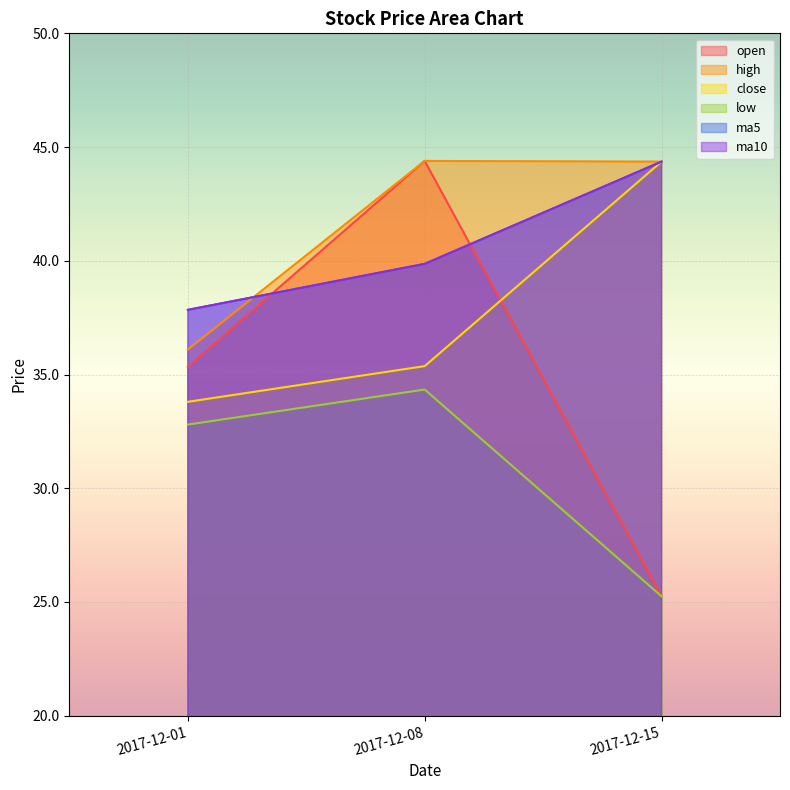

Between 2017-12-15 and 2017-12-08, which is larger?

2017-12-08